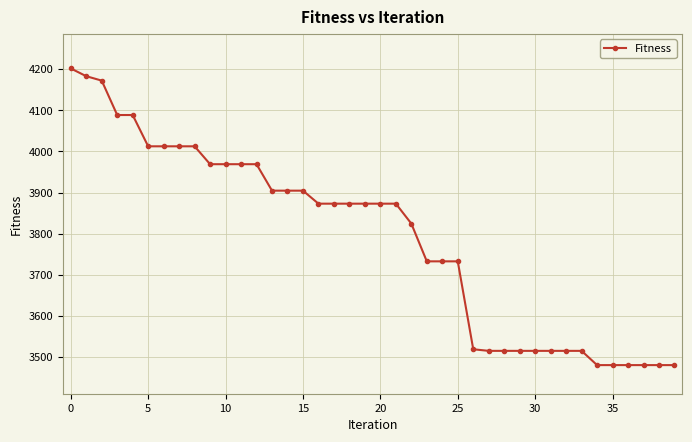

What is the smallest value displayed?

3480.3